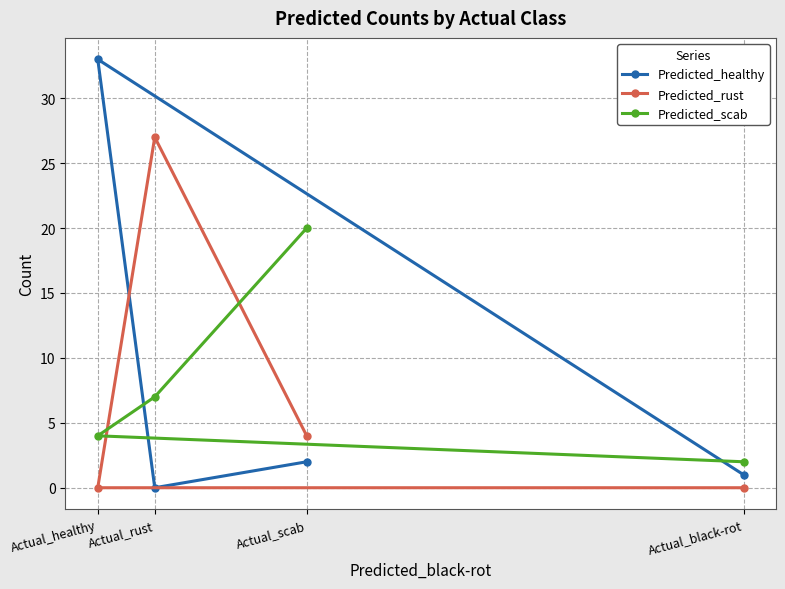

How many intersections are there between Predicted_rust and Predicted_healthy?

1